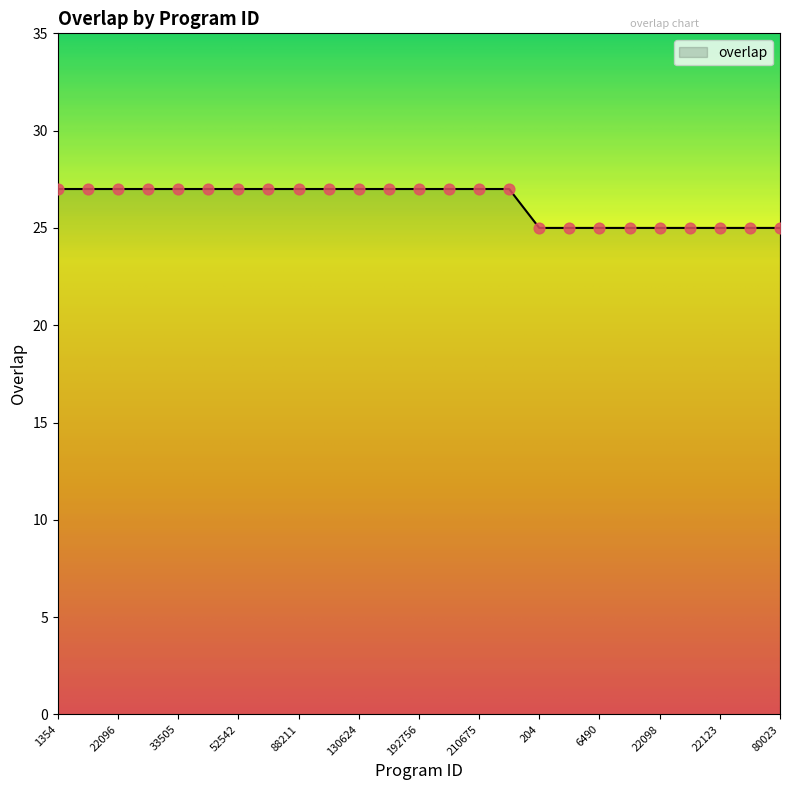

What is the greatest value displayed?

27